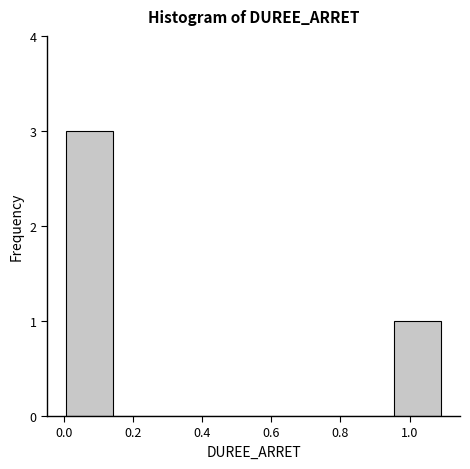

Reading left to right, list every bar in this chart as the range it spans on the x-axis followed by its height. Neither the bar edges nor the heights are printed on the chart, so give them approximately, as read against the axes.

0.00 to 0.14: 3
0.14 to 0.28: 0
0.28 to 0.42: 0
0.42 to 0.54: 0
0.54 to 0.68: 0
0.68 to 0.82: 0
0.82 to 0.96: 0
0.96 to 1.10: 1